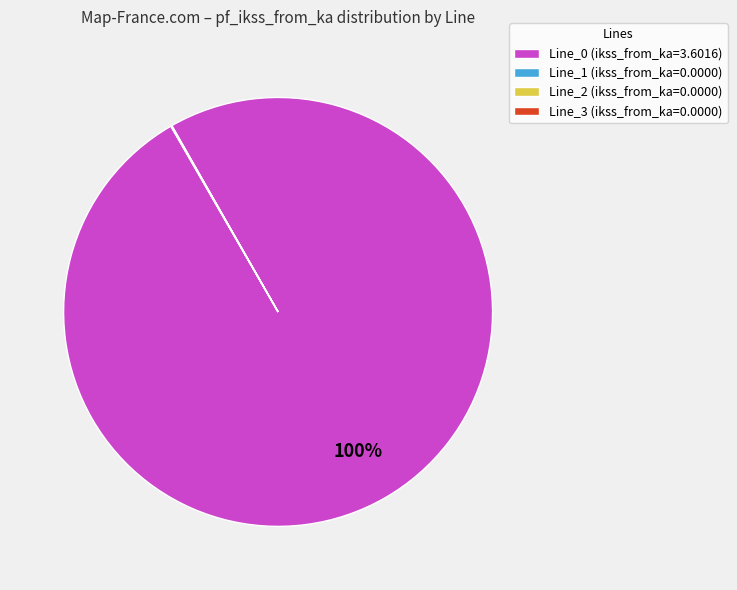

To the nearest percent, what is the difference between the largest and smallest slice percentages?

100%